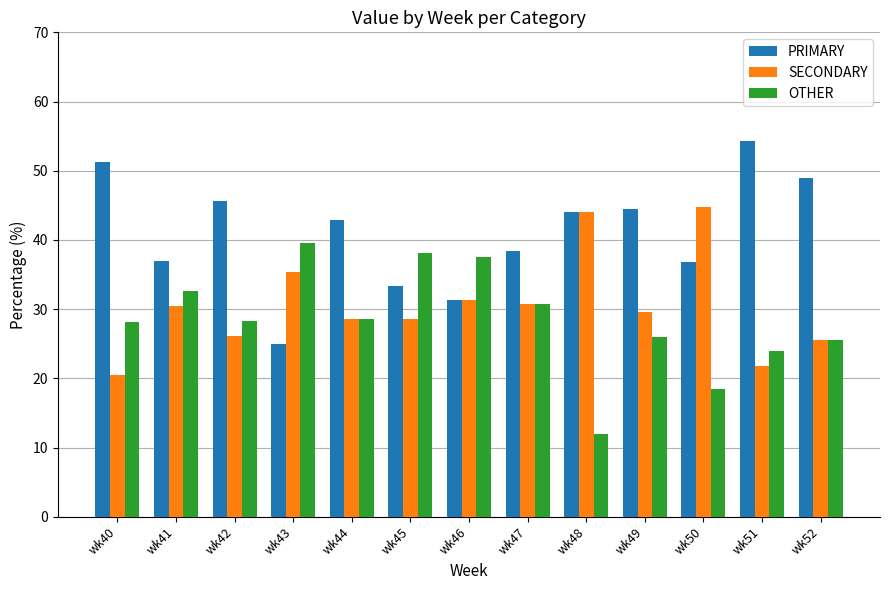

What is the difference between the highest and lowest values at wk41?

6.5